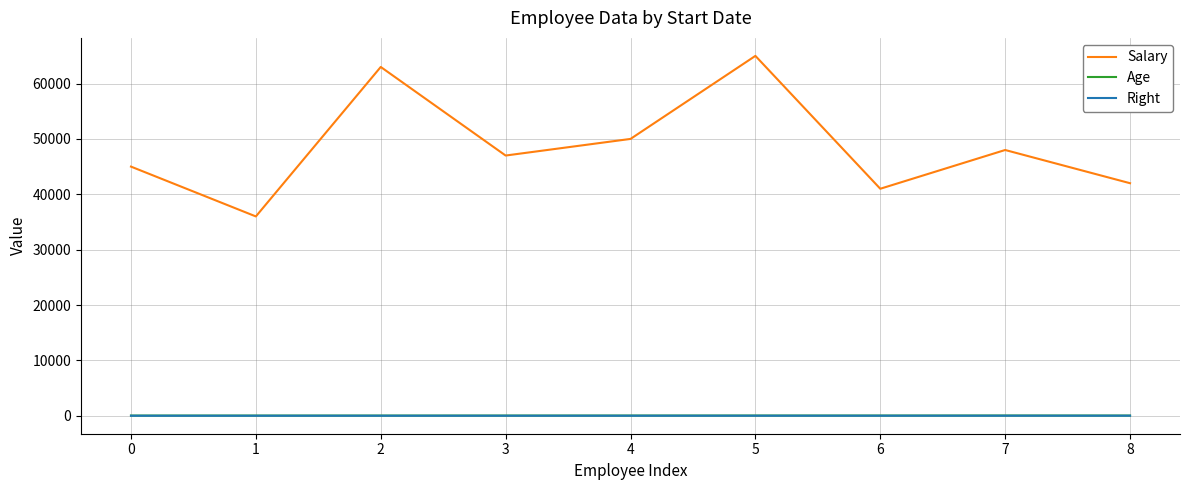

Where does the Salary series first go above 47000?

2